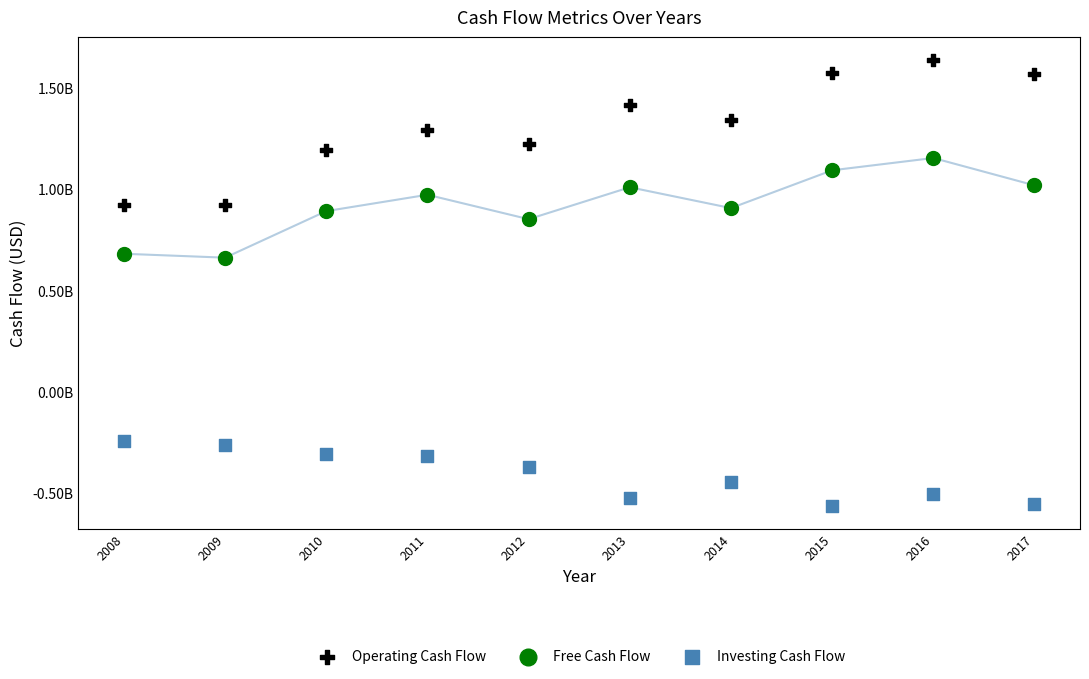

Which series has the largest Y range (max minus min)?

Operating Cash Flow